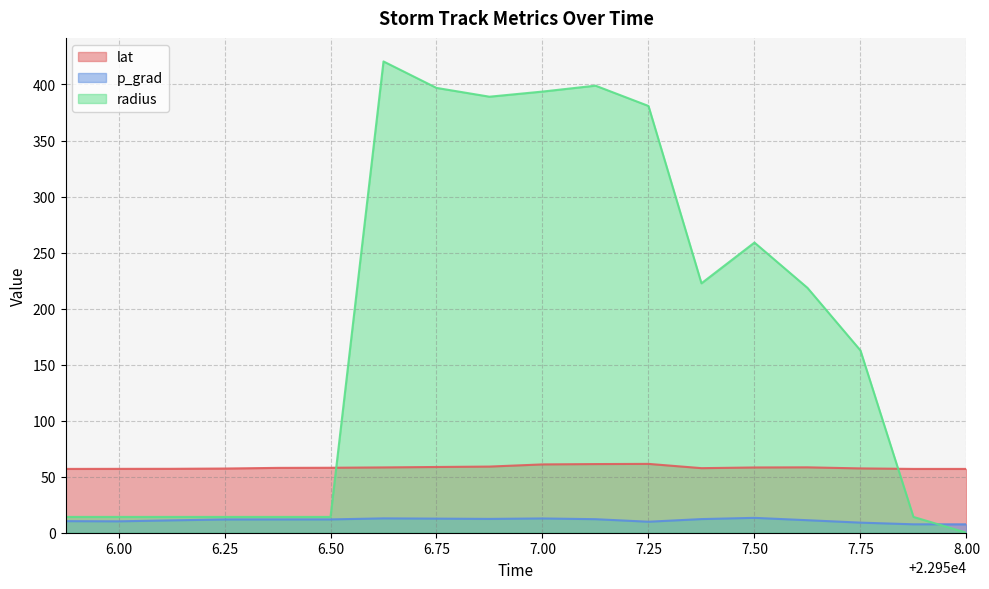

What are all the series names shown in the legend?

lat, p_grad, radius